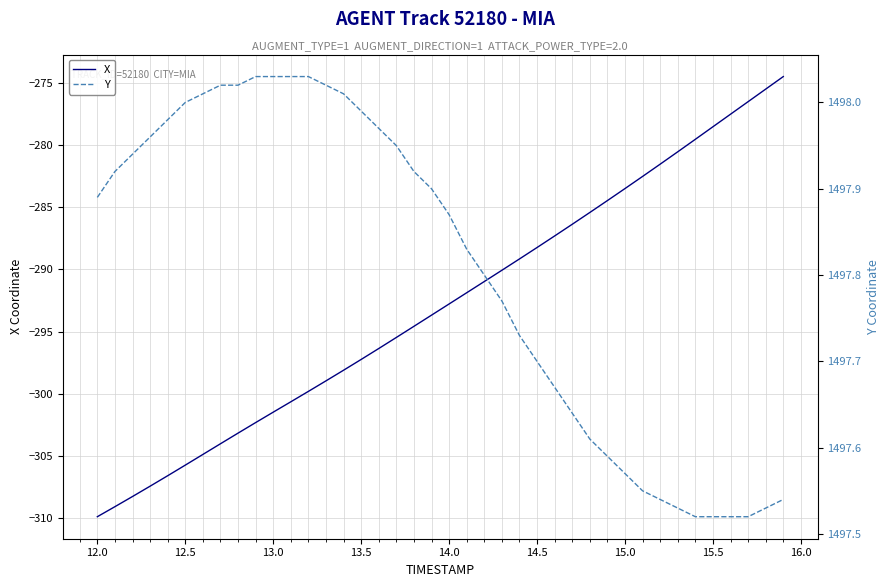

How many lines are shown in the chart?

2